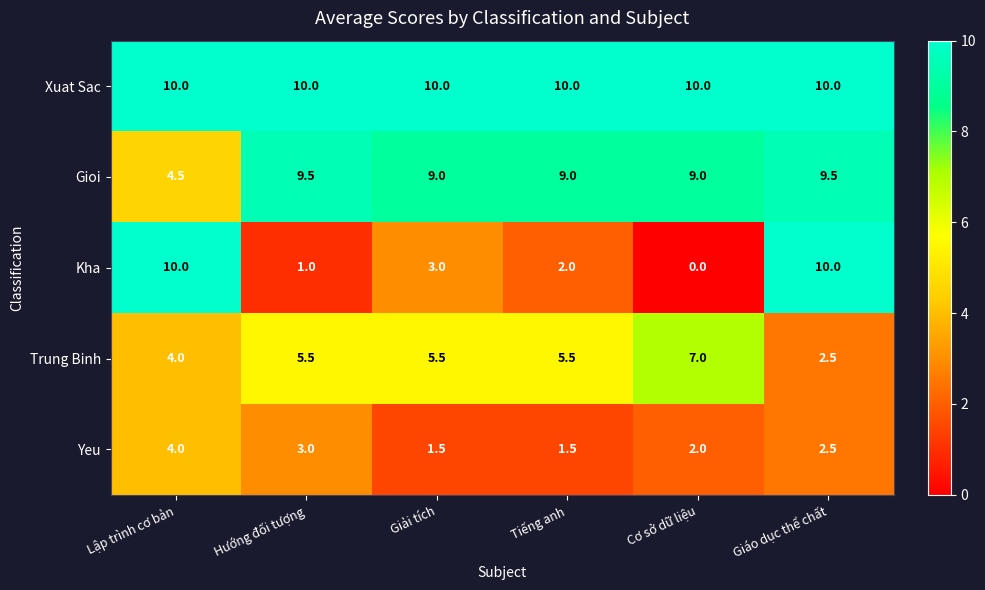

Rank the series at Giải tích from lowest to highest value.

Yeu, Kha, Trung Binh, Gioi, Xuat Sac